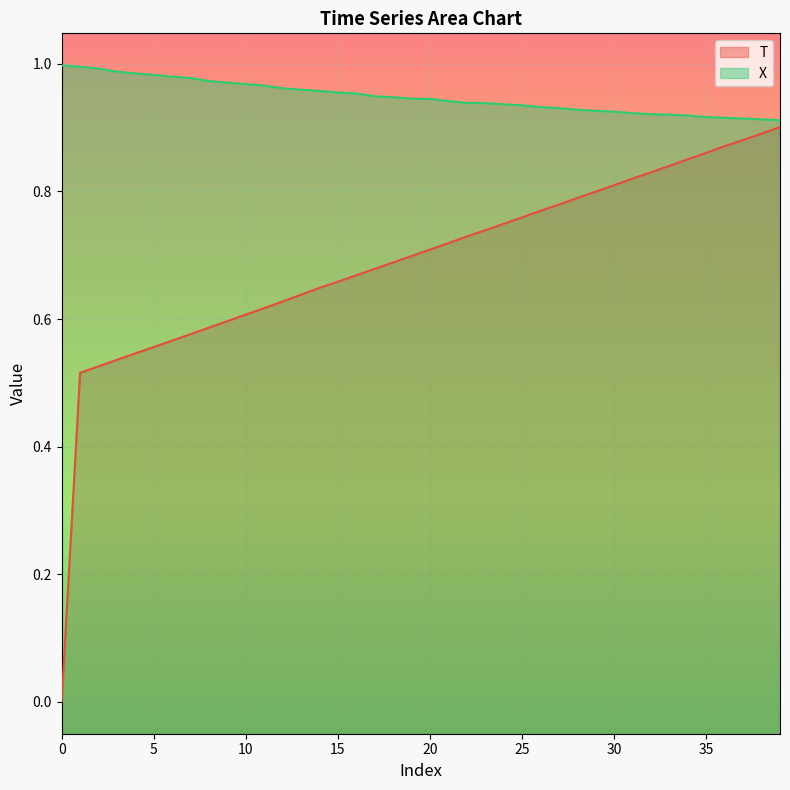

How many lines are shown in the chart?

2